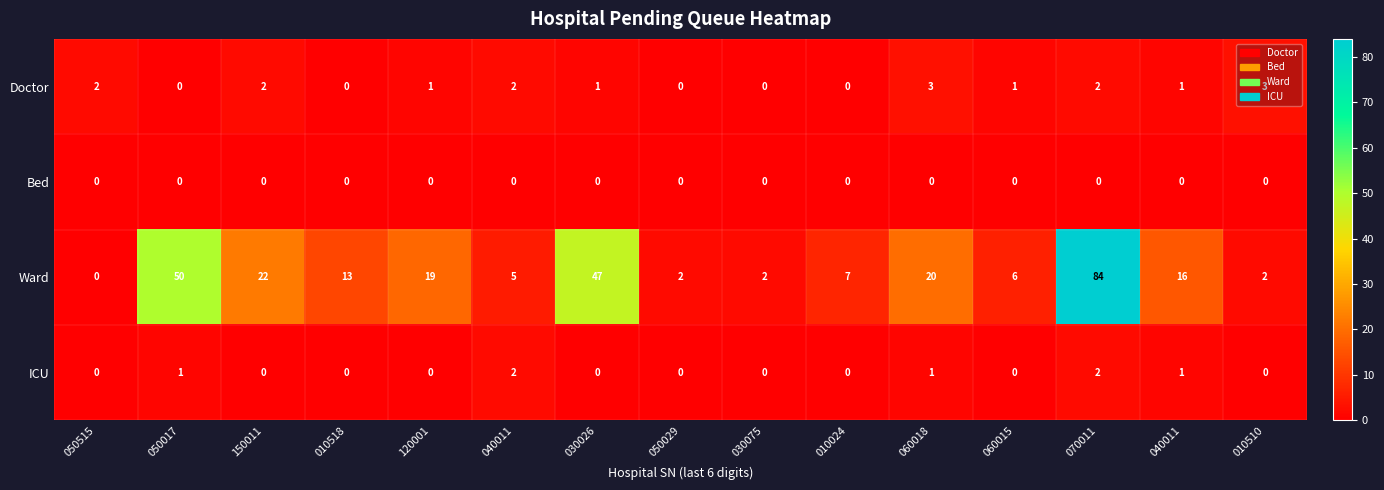

At which category is the sum across all series the highest?

070011